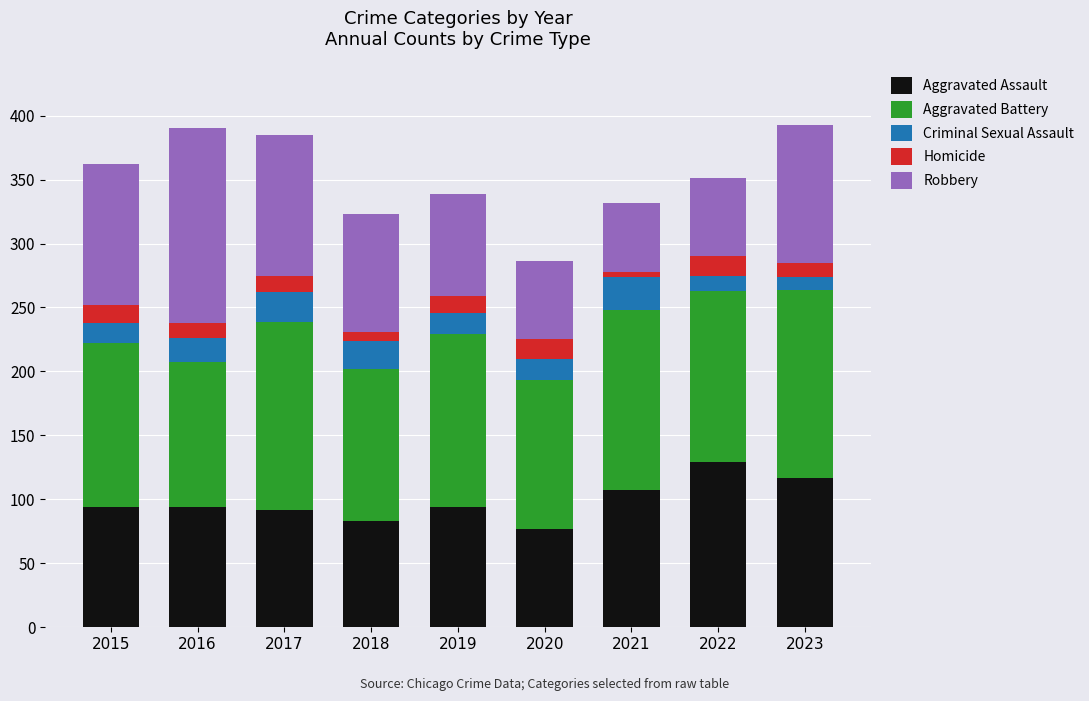

What is the difference between the maximum and second lowest values in the Aggravated Assault series?

46